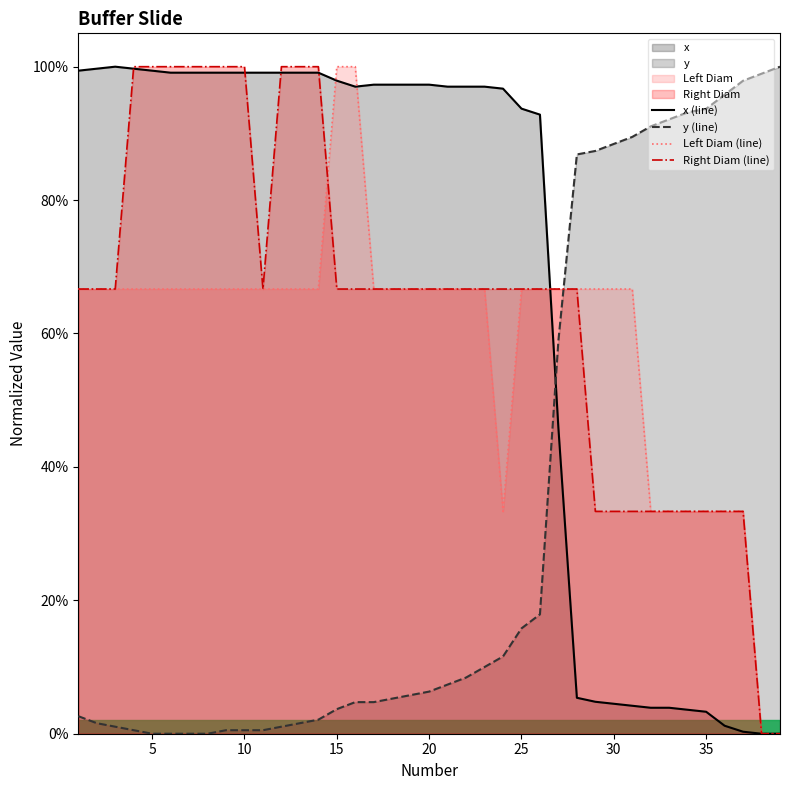

Which series has the widest spread of values?

Left Diam